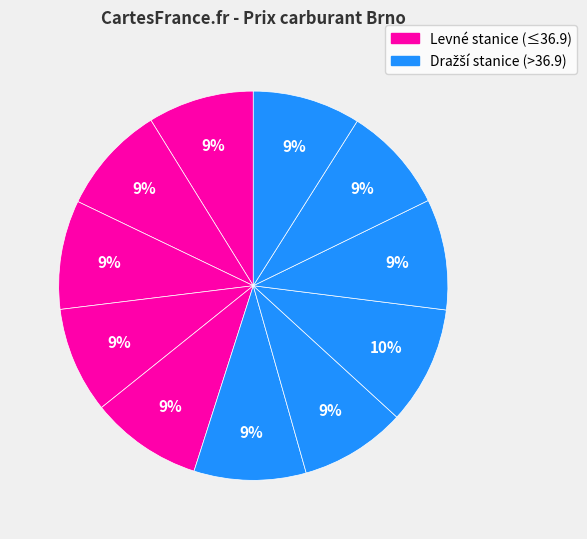

How many segments does this pie chart have?

11